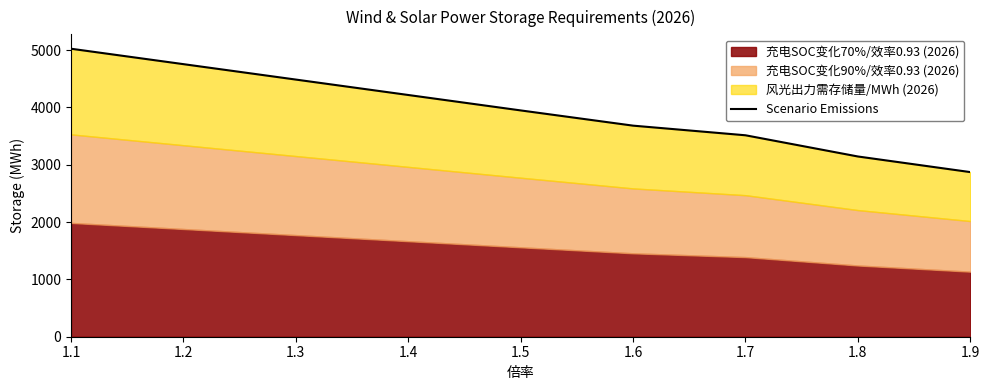

Between 1.2 and 1.7, which is larger?

1.2